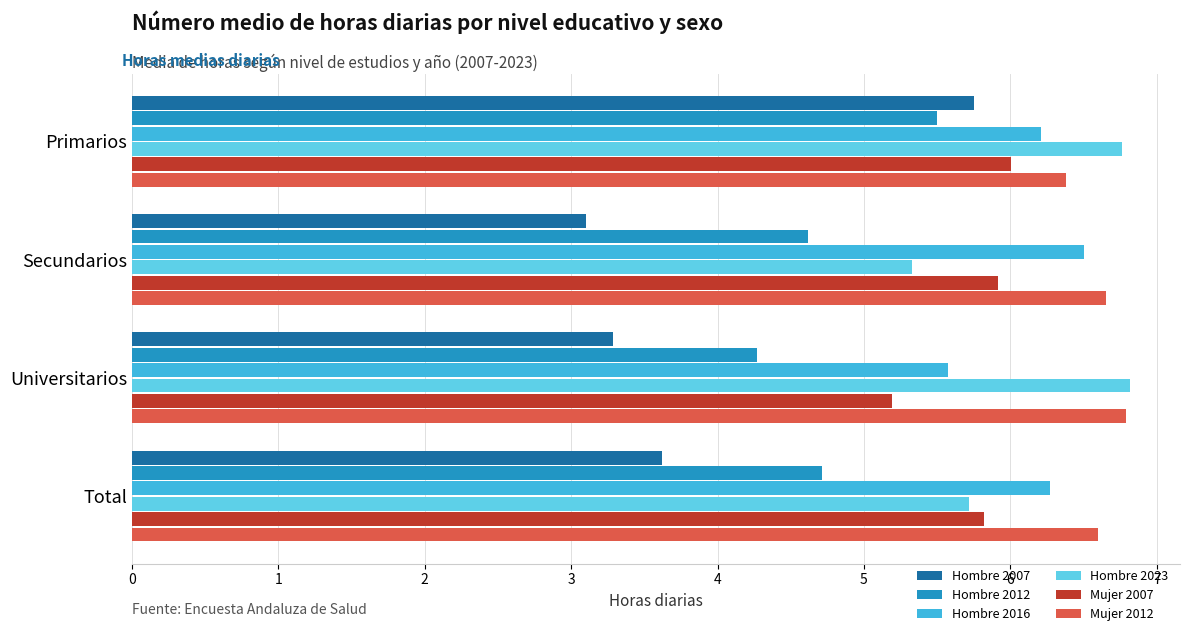

What is the difference between the highest and lowest values at Secundarios?

3.5